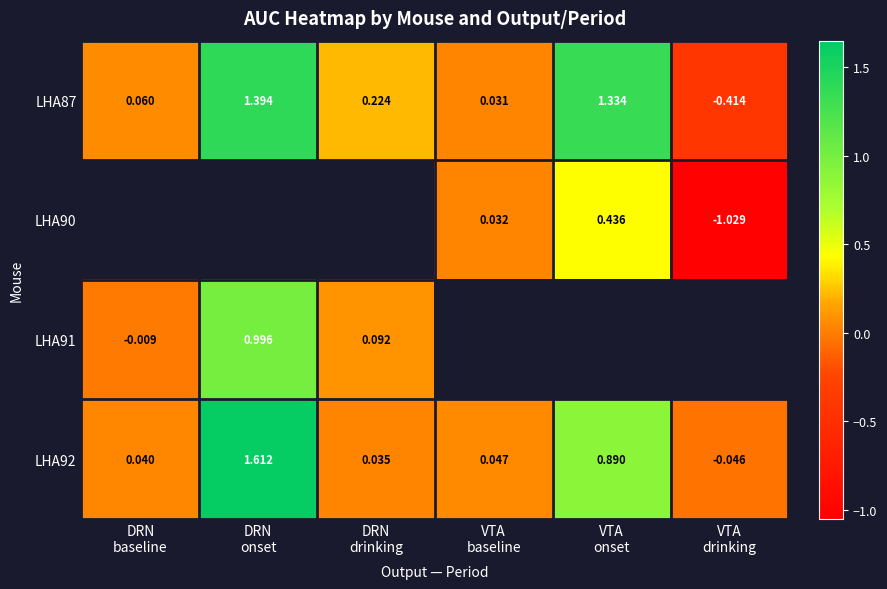

Between VTA
drinking and DRN
baseline, which is larger?

DRN
baseline